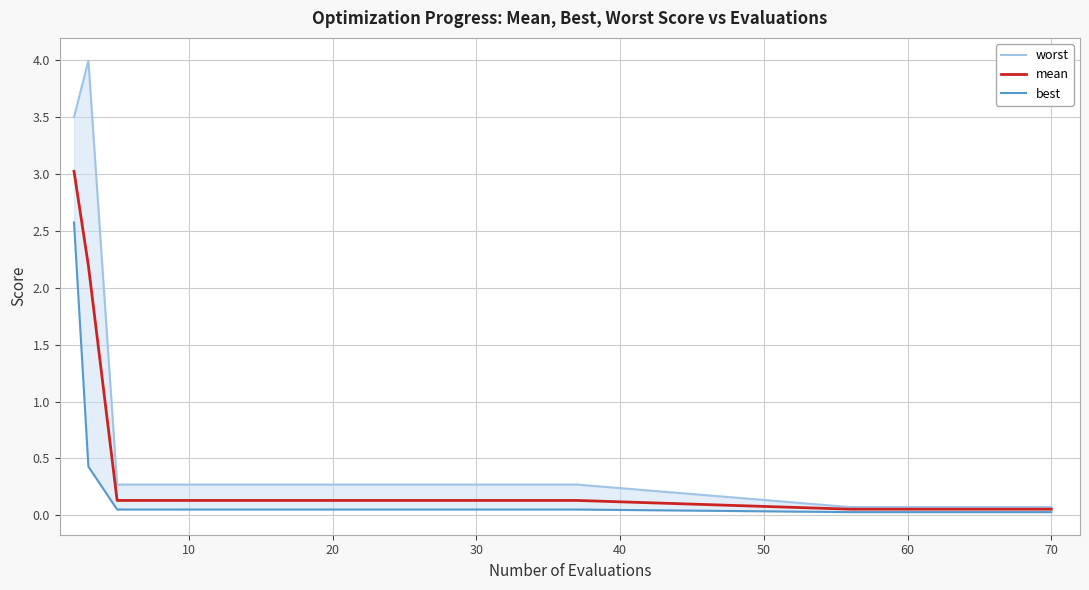

What is the maximum value for mean?

3.0